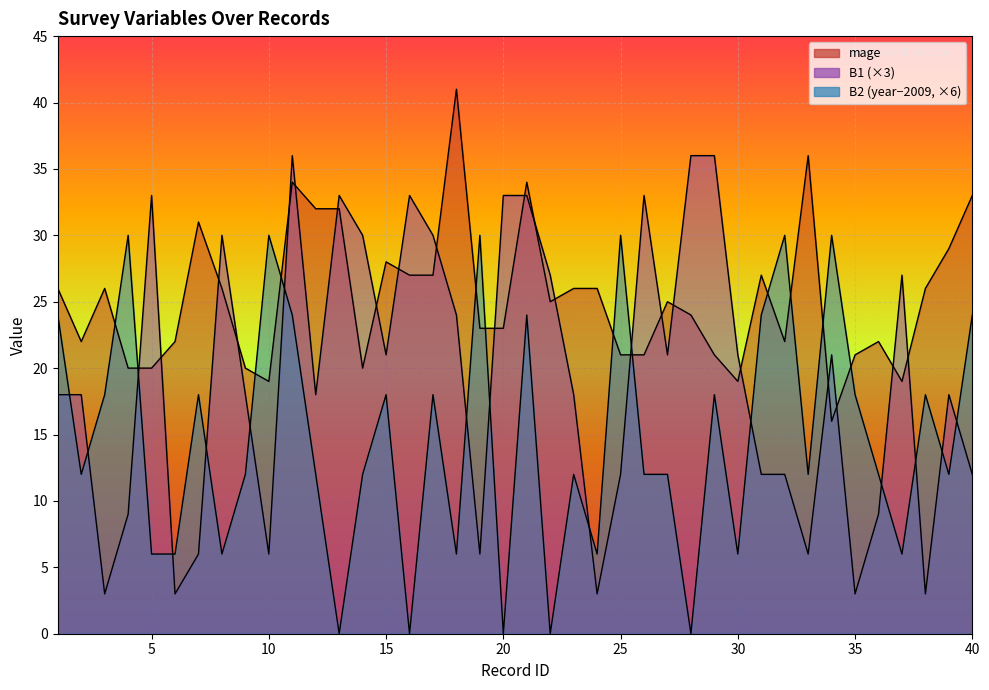

At which category is the sum across all series the highest?

11